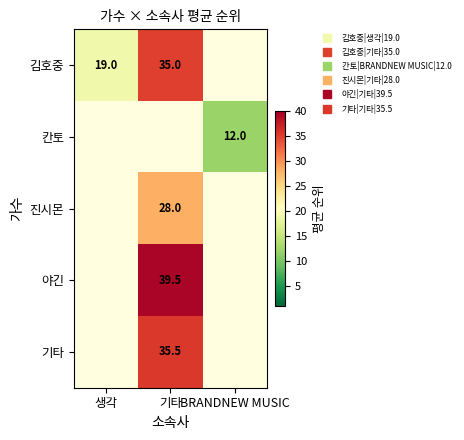

Is it true that 김호중 equals 35.0 at 기타?

True